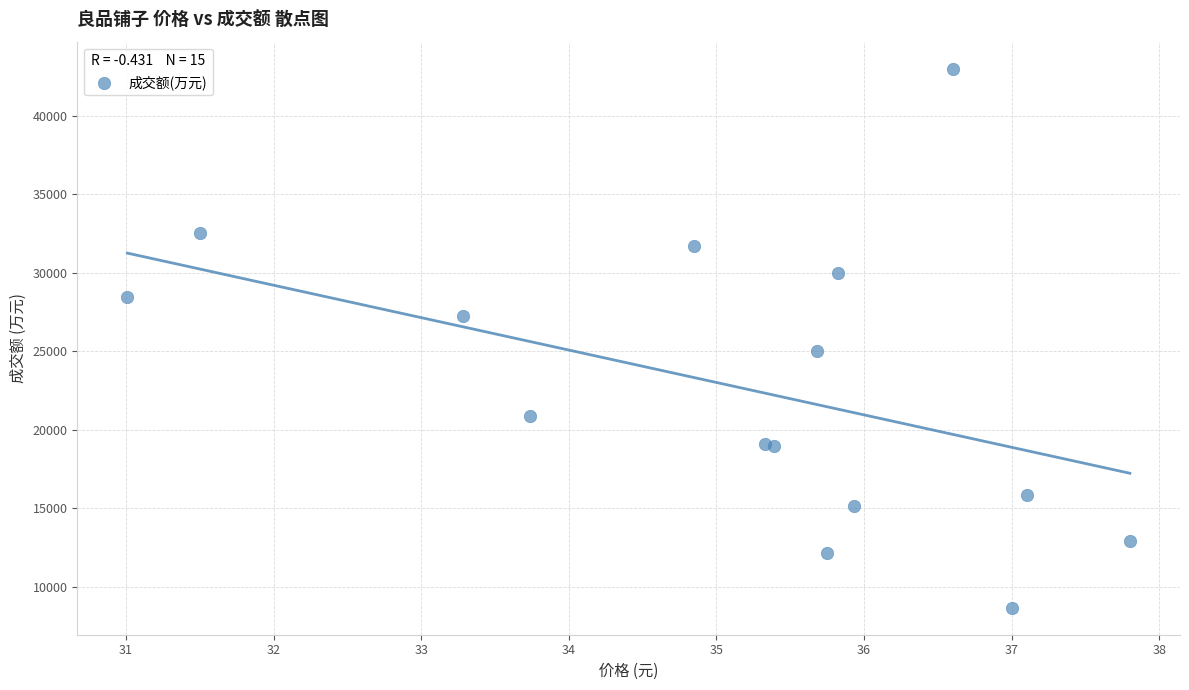

What Y value in the scatter plot is closest to 25837?

25000